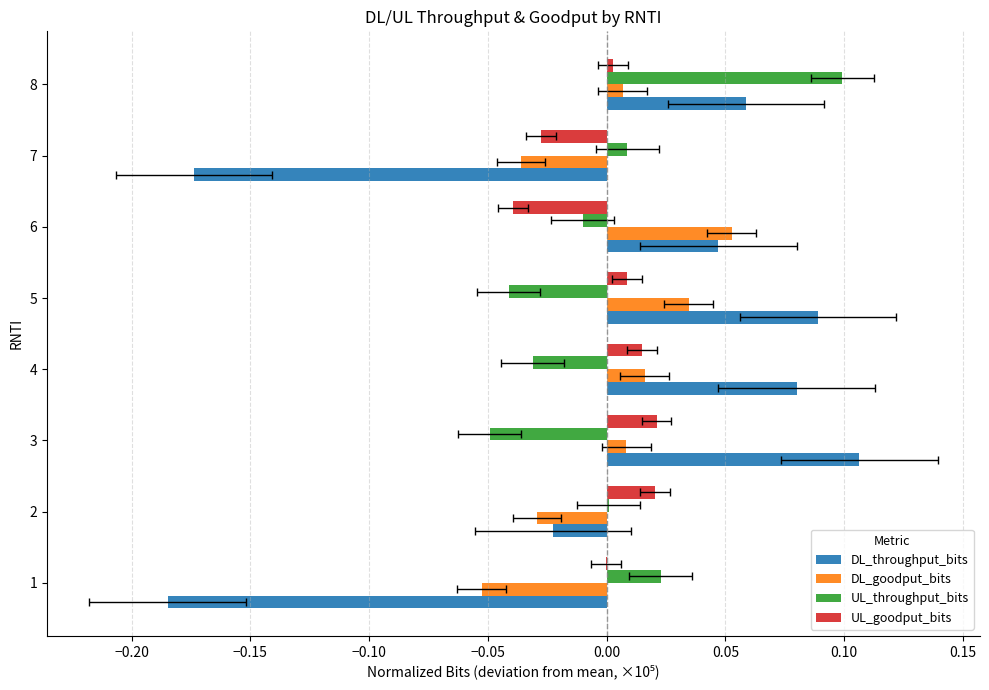

How many bars are there in total?

32